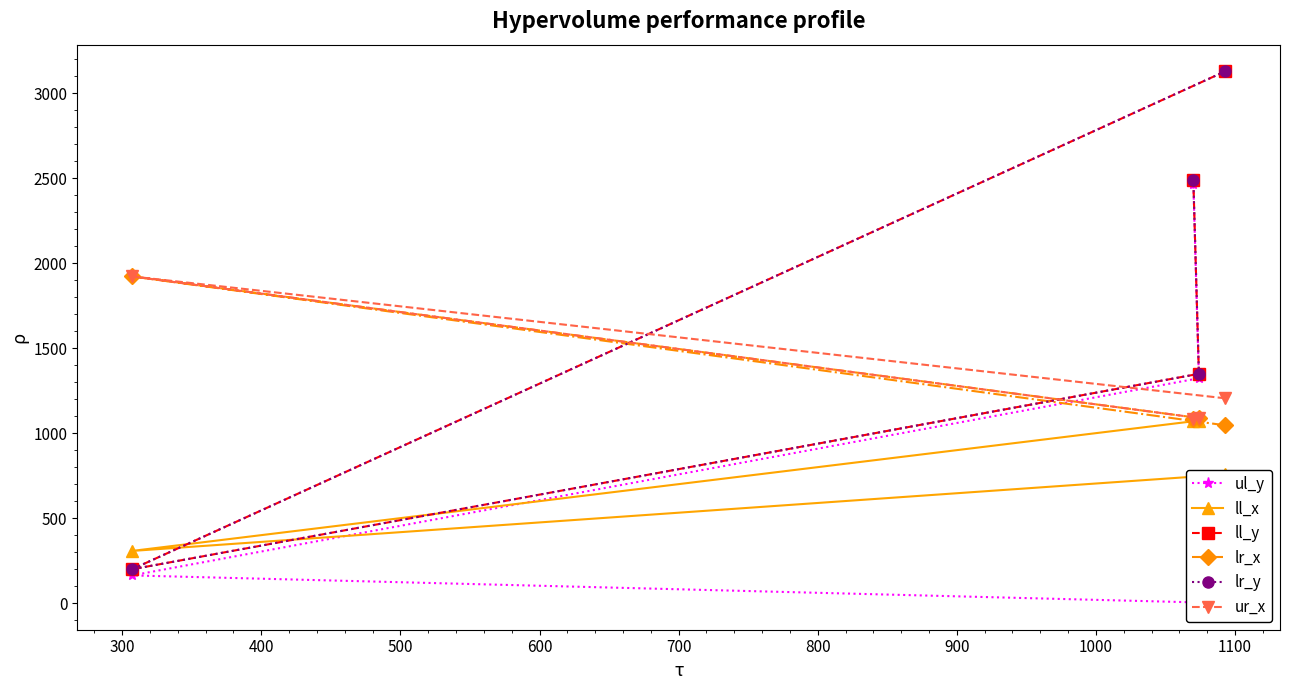

Where does the lr_x series first go above 1089?

300